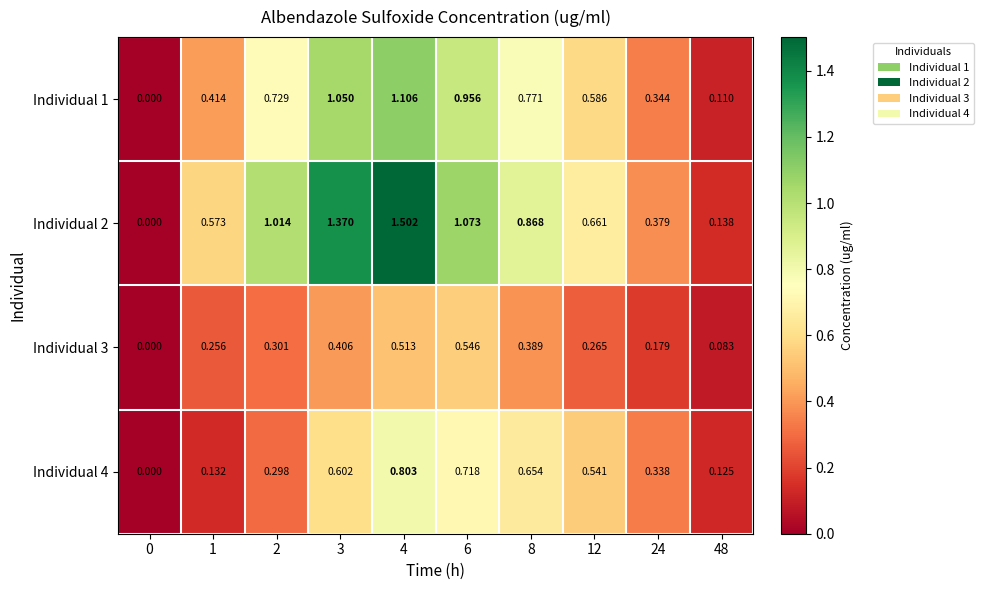

Is the value of Individual 3 at 4 greater than the value of Individual 4 at 2?

Yes